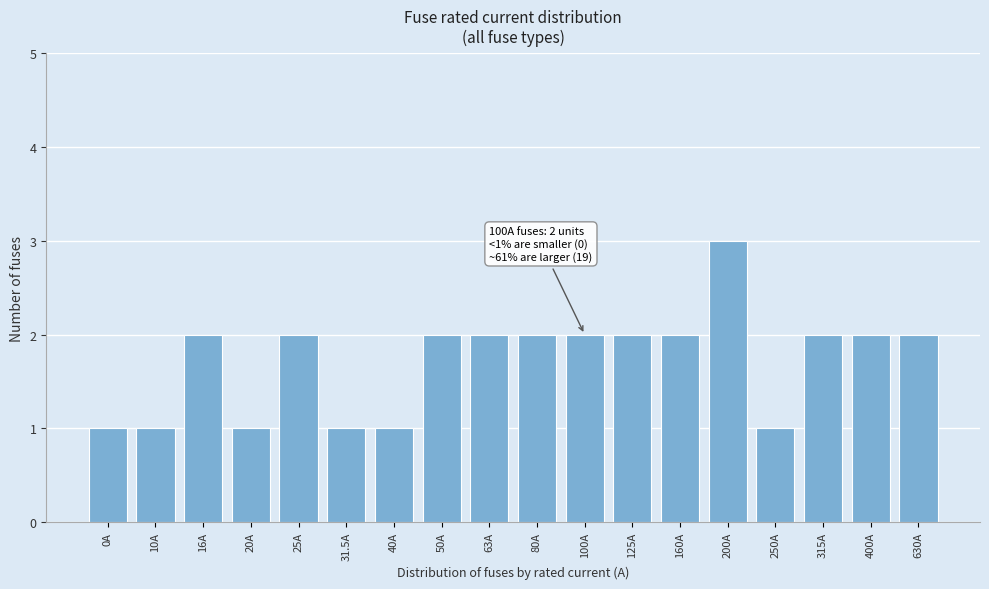

Reading right to left, transcribe all the data shown in this chart.

2	2	2	1	3	2	2	2	2	2	2	1	1	2	1	2	1	1